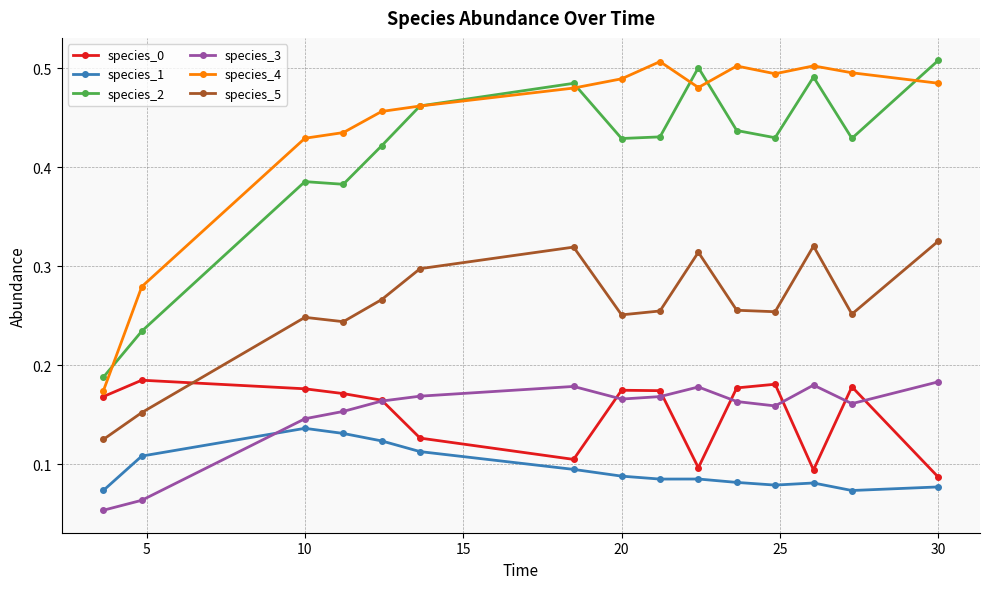

Does the chart have visible grid lines?

Yes